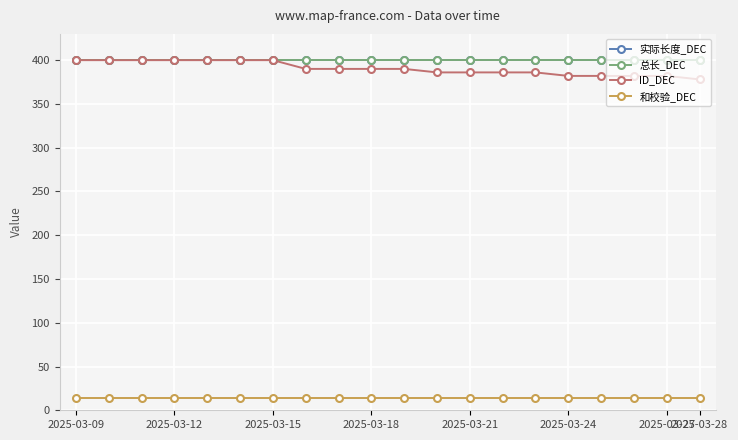

Is this an area chart (filled region under the line)?

No